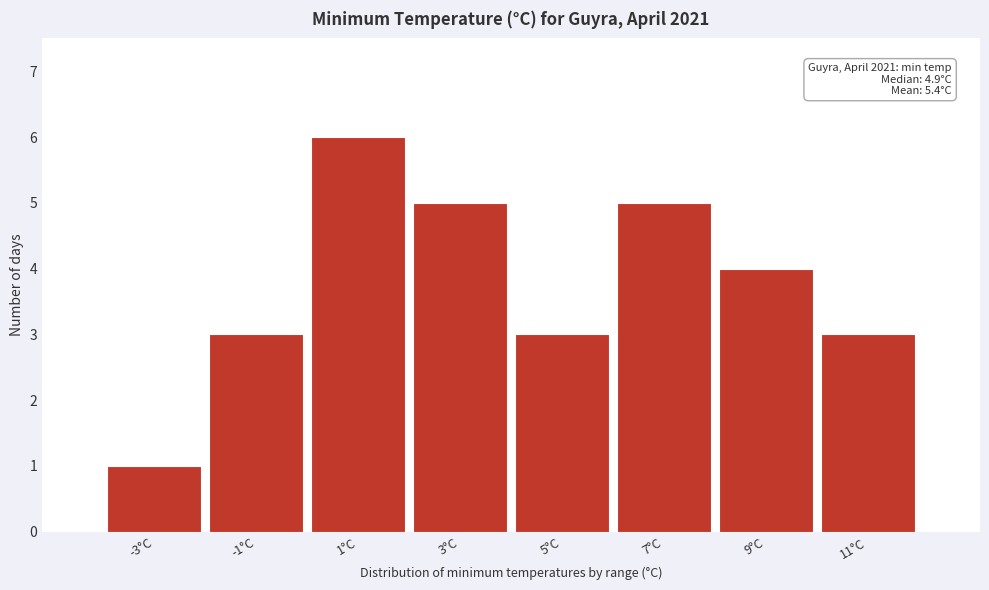

Reading left to right, extract all data points from this chart.

-3°C=1	-1°C=3	1°C=6	3°C=5	5°C=3	7°C=5	9°C=4	11°C=3